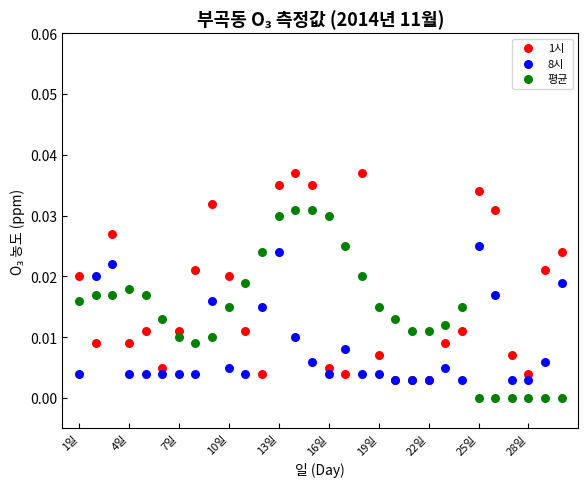

What are all the series names shown in the legend?

1시, 8시, 평균